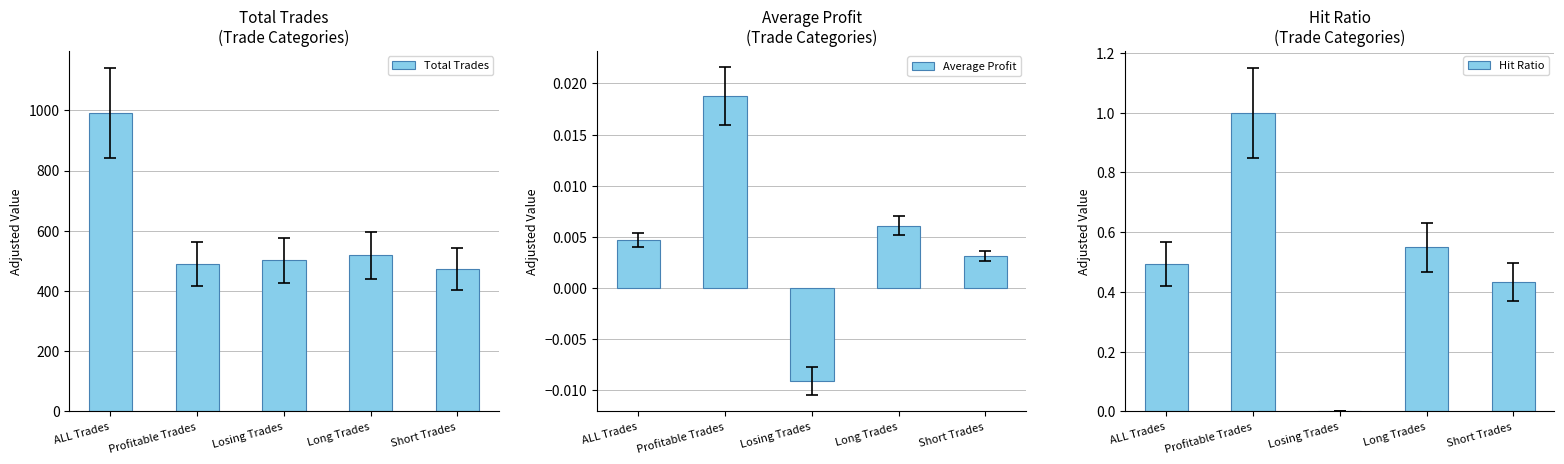

At Long Trades, list the series in order from largest to smallest.

Total Trades, Hit Ratio, Average Profit